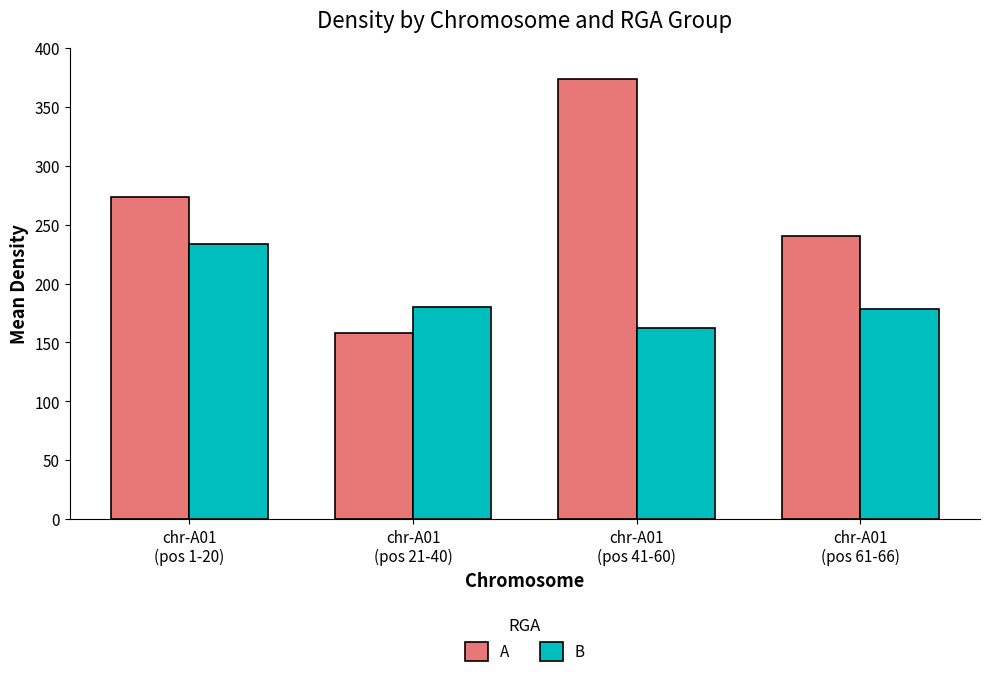

What is the total value across all series at chr-A01
(pos 1-20)?

507.2